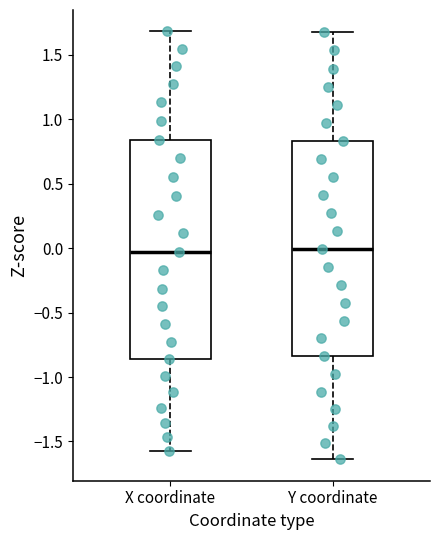

Where does the lower whisker of the box for Y coordinate end on the y-axis? The values are not printed on the chart, so give them approximately, as read against the axis.

-1.65